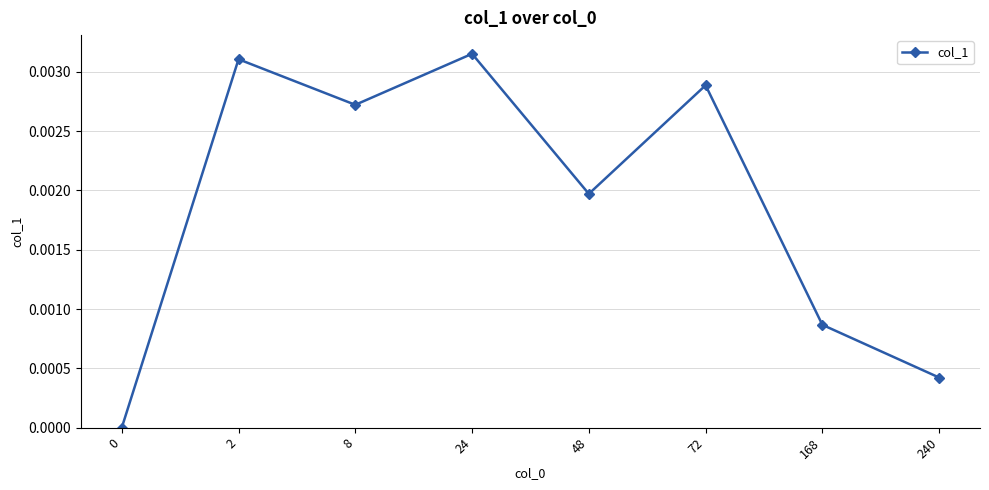

Between 240 and 24, which is larger?

24